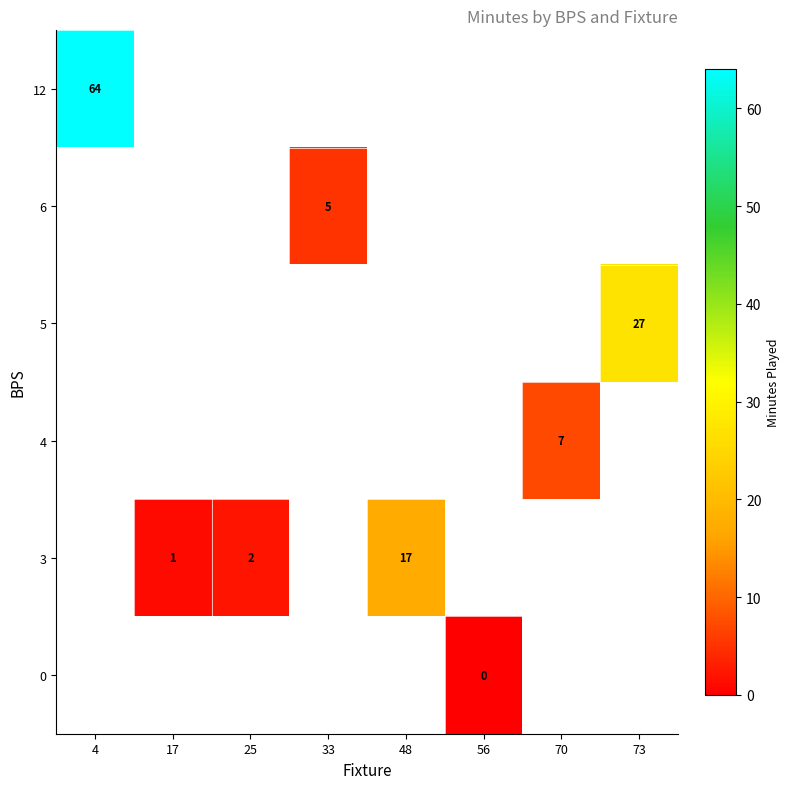

How many data points does each series have?

8